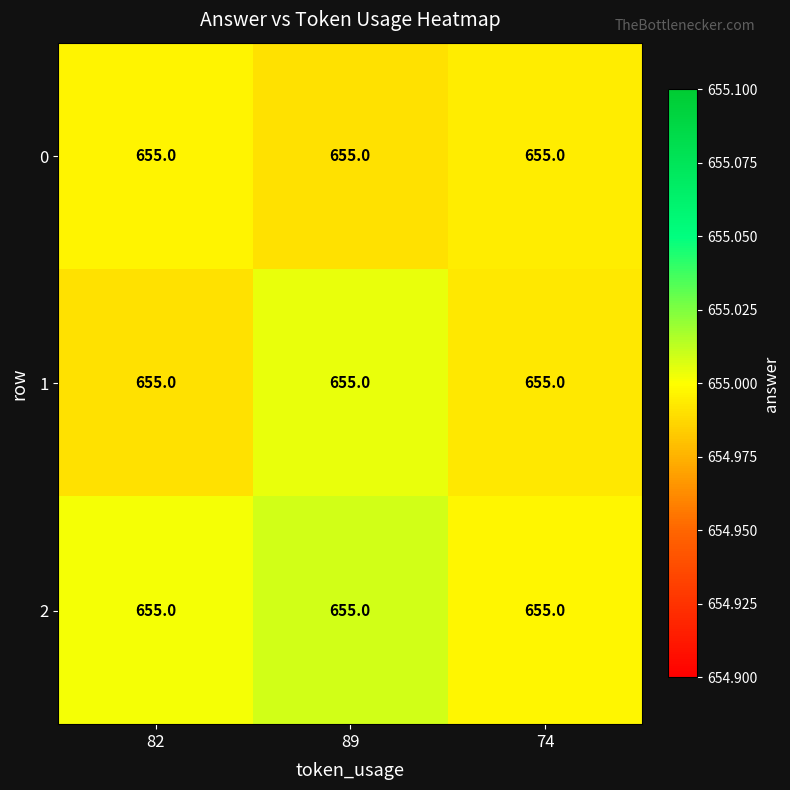

Rank the series by their average value, from lowest to highest.

row_0, row_1, row_2